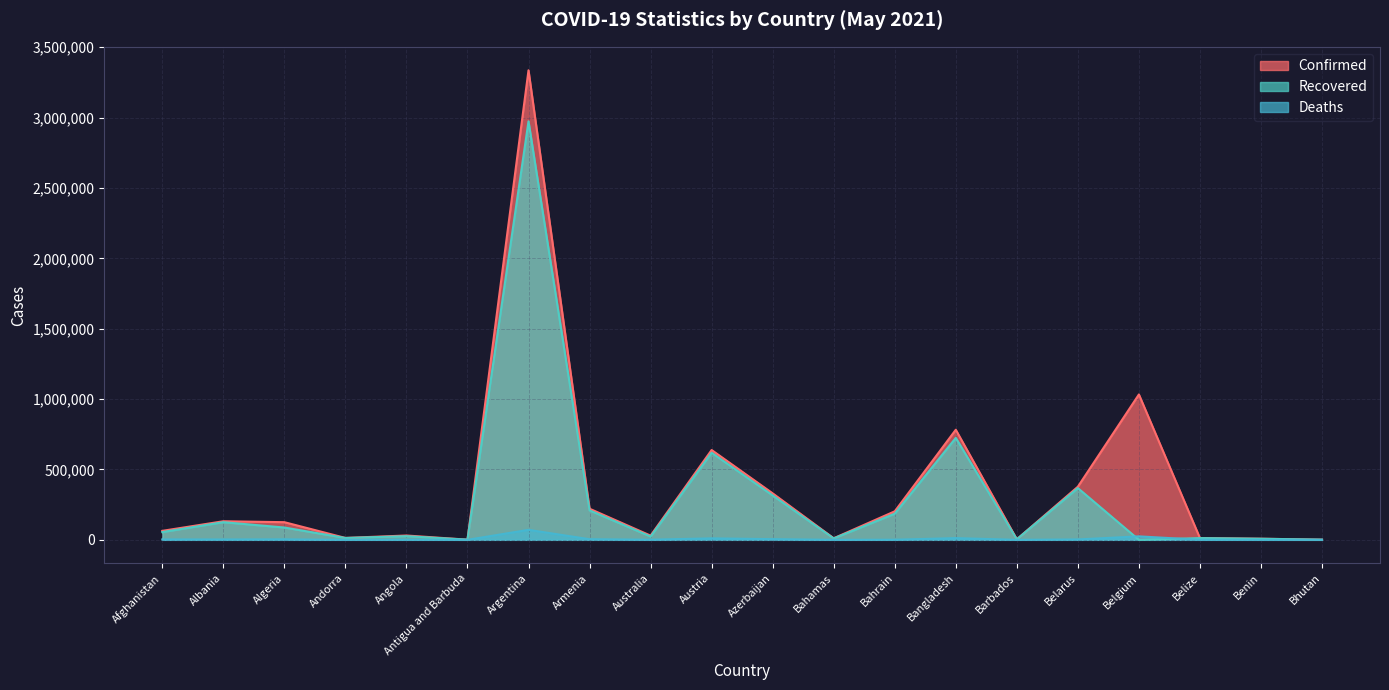

What is the difference between the highest and lowest values at Bahamas?

11004